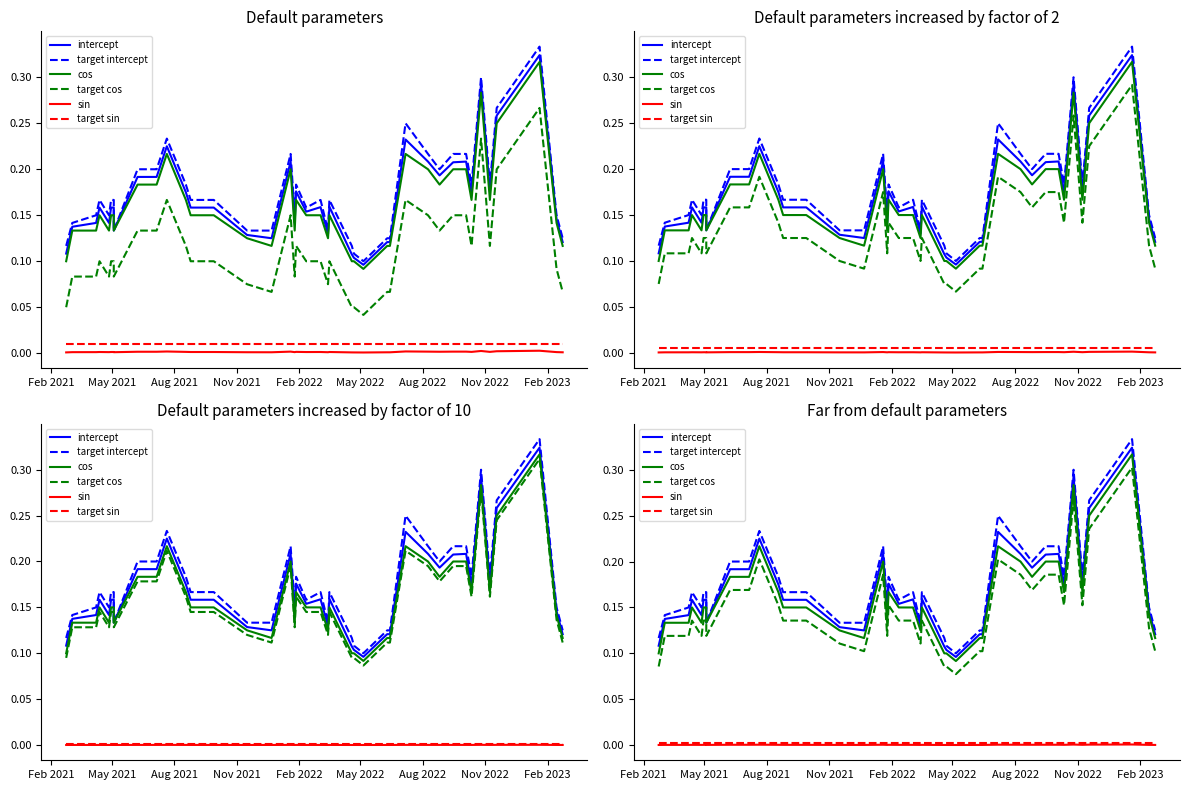

At how many categories does at least one series exceed 0?

40